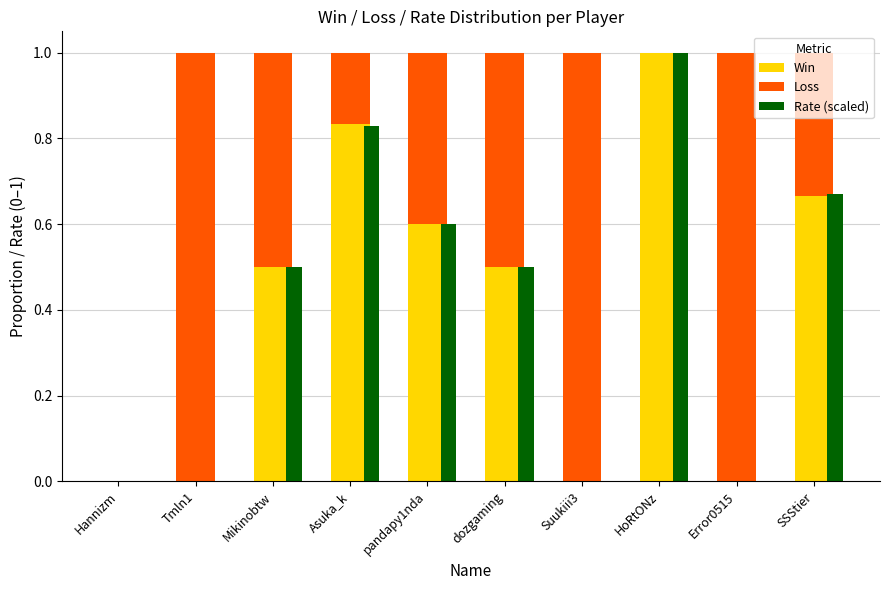

Which series changed the most between dozgaming and Suukiii3?

Win